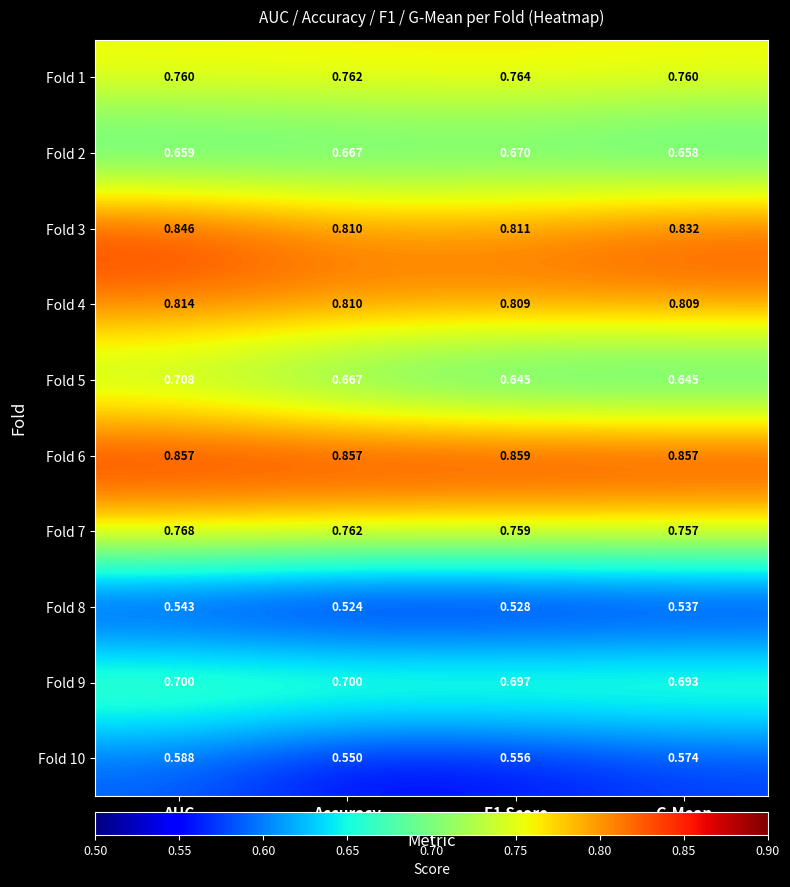

Which category has the lowest value across all series?

Accuracy